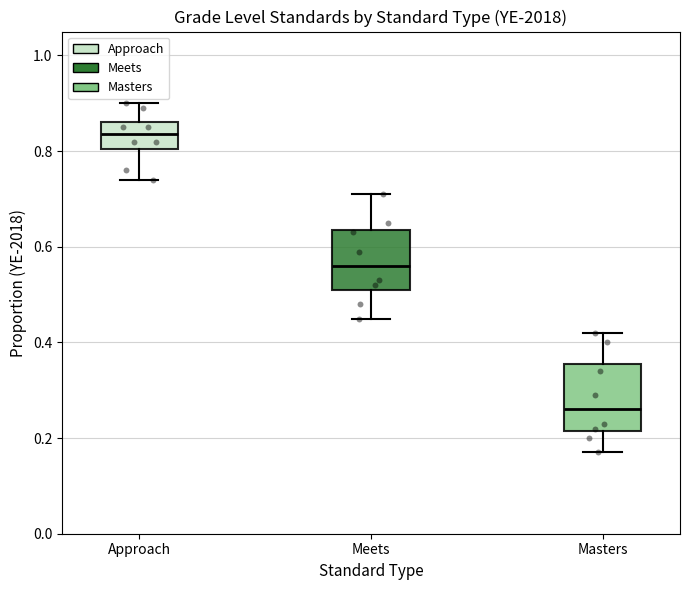

Reading left to right, transcribe this box plot: for each box, give where its median line is, the range the box spans, and where its two whiskers end, as read against the y-axis. The values are not printed on the chart, so give them approximately, as read against the axis.

Approach: median 0.84, box 0.80 to 0.86, whiskers 0.74 to 0.90
Meets: median 0.56, box 0.52 to 0.64, whiskers 0.46 to 0.72
Masters: median 0.26, box 0.22 to 0.36, whiskers 0.18 to 0.42